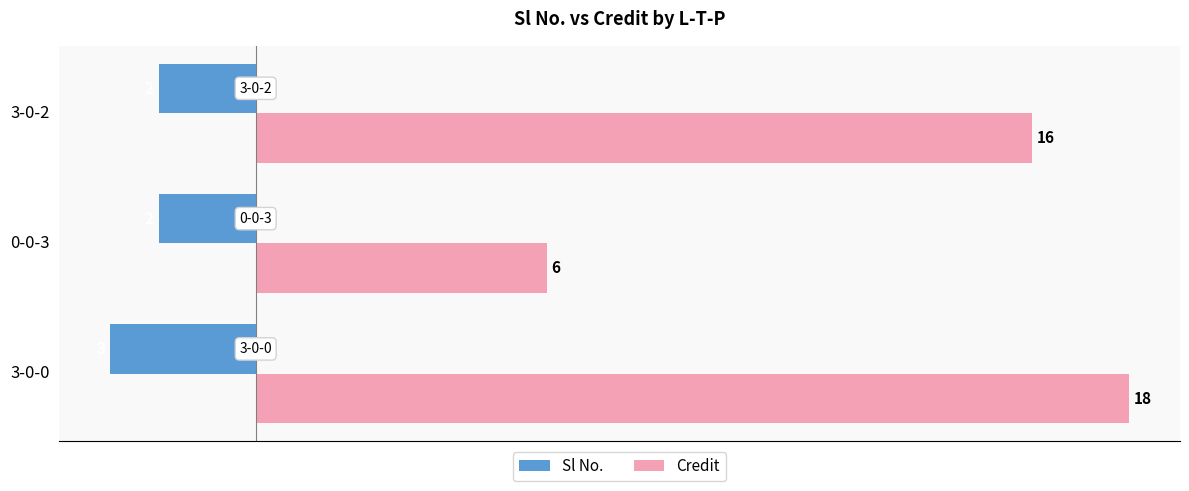

The value of Sl No. at 0-0-3 is -1. True or false?

False